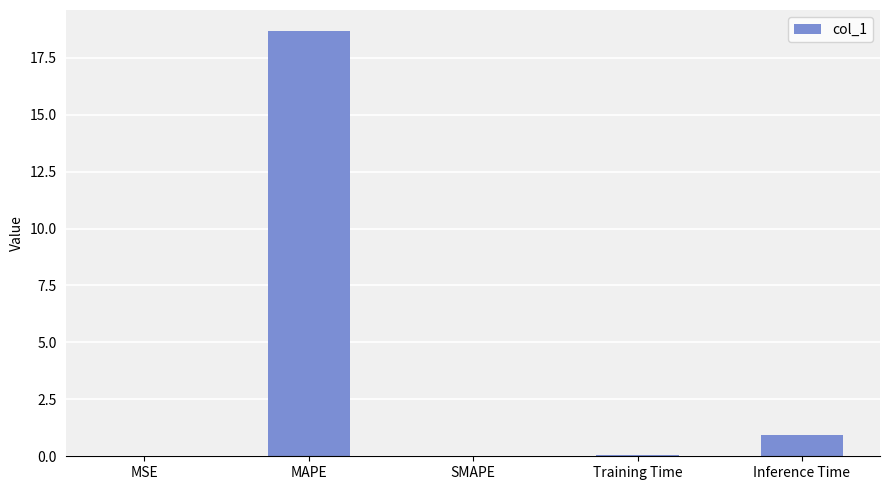

Between Inference Time and MSE, which is larger?

Inference Time